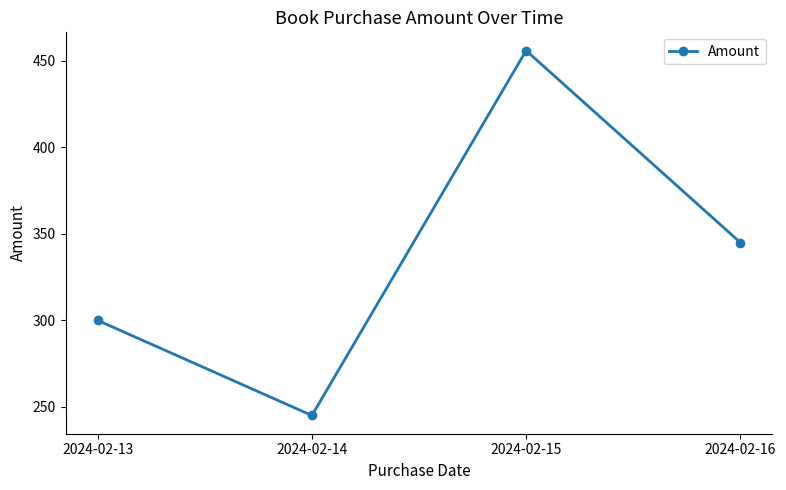

True or false: the data shows 345 at 2024-02-16.

True